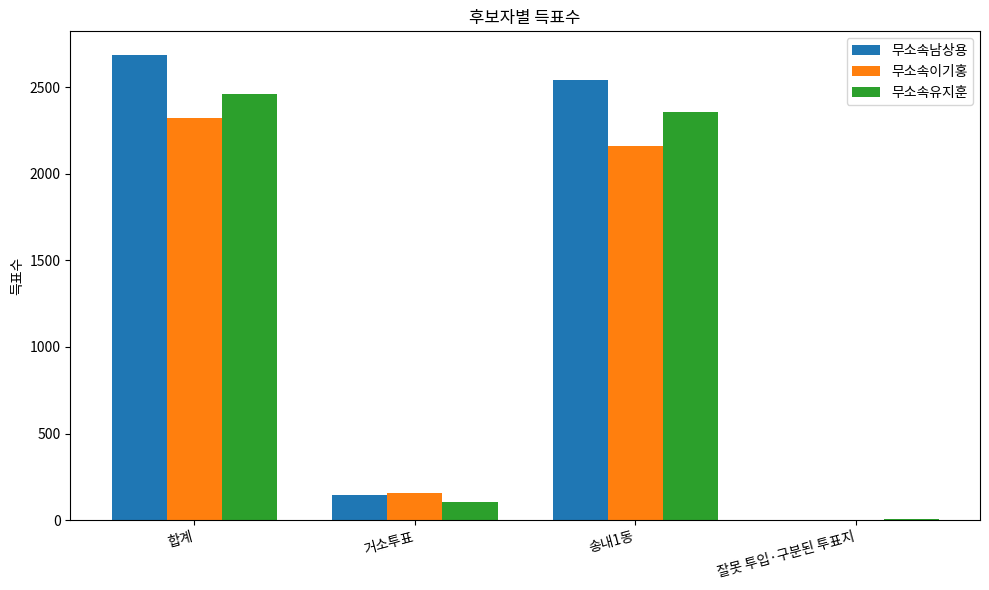

What is the total value across all series at 합계?

7470